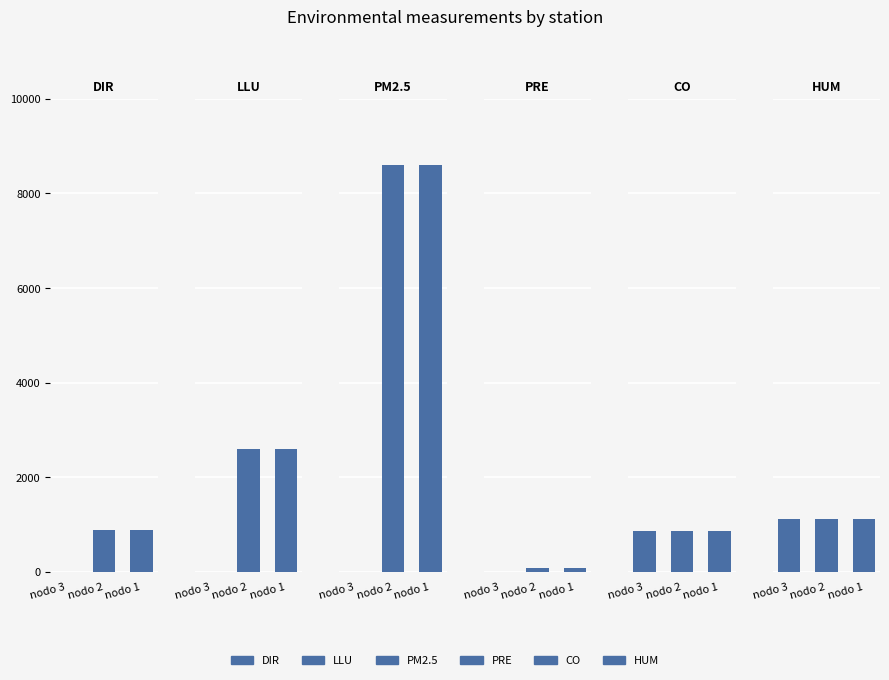

Reading left to right, extract all data points from this chart.

DIR: nodo 3=0.0	nodo 2=895.0	nodo 1=895.0
LLU: nodo 3=0.0	nodo 2=2589.9	nodo 1=2589.9
PM2.5: nodo 3=0.0	nodo 2=8597.9	nodo 1=8597.9
PRE: nodo 3=0.0	nodo 2=85.7	nodo 1=85.7
CO: nodo 3=859.9	nodo 2=859.9	nodo 1=859.9
HUM: nodo 3=1115.0	nodo 2=1115.0	nodo 1=1115.0